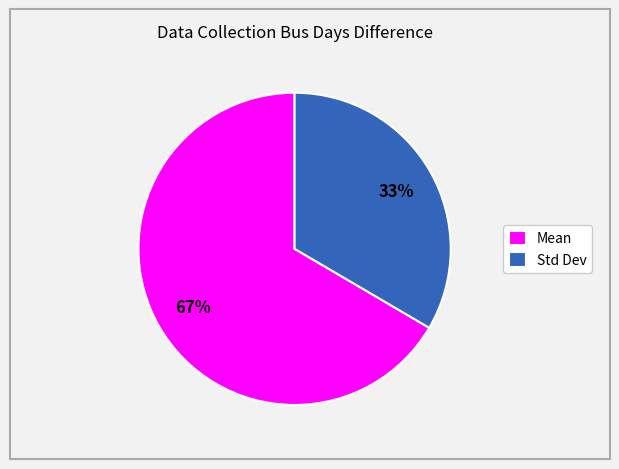

Does Std Dev account for over 50% of the chart?

No